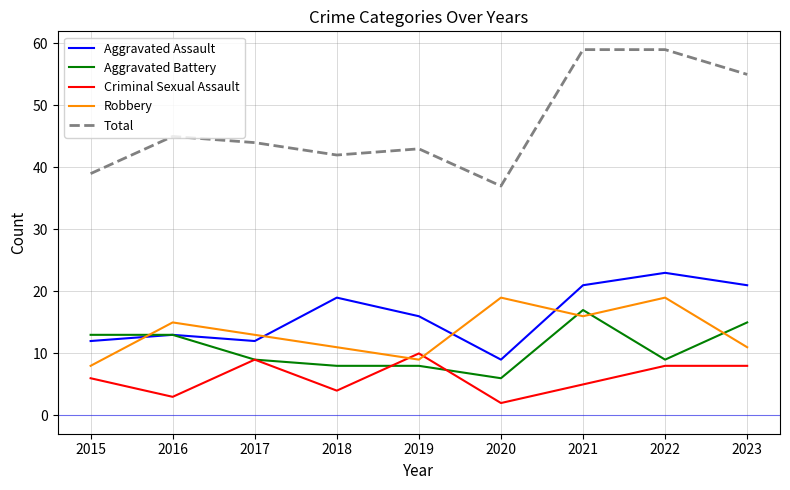

How many interior local peaks does the Aggravated Assault series have?

3